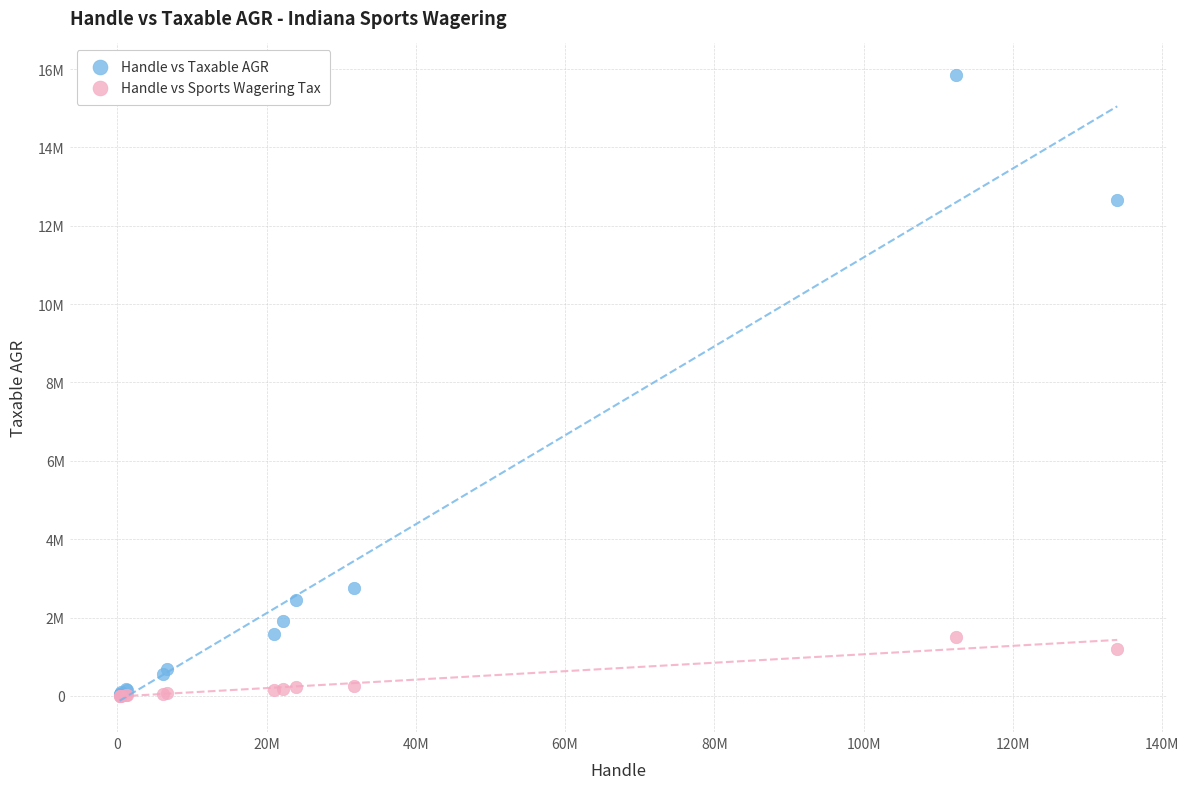

What are all the series names shown in the legend?

Handle vs Taxable AGR, Handle vs Sports Wagering Tax